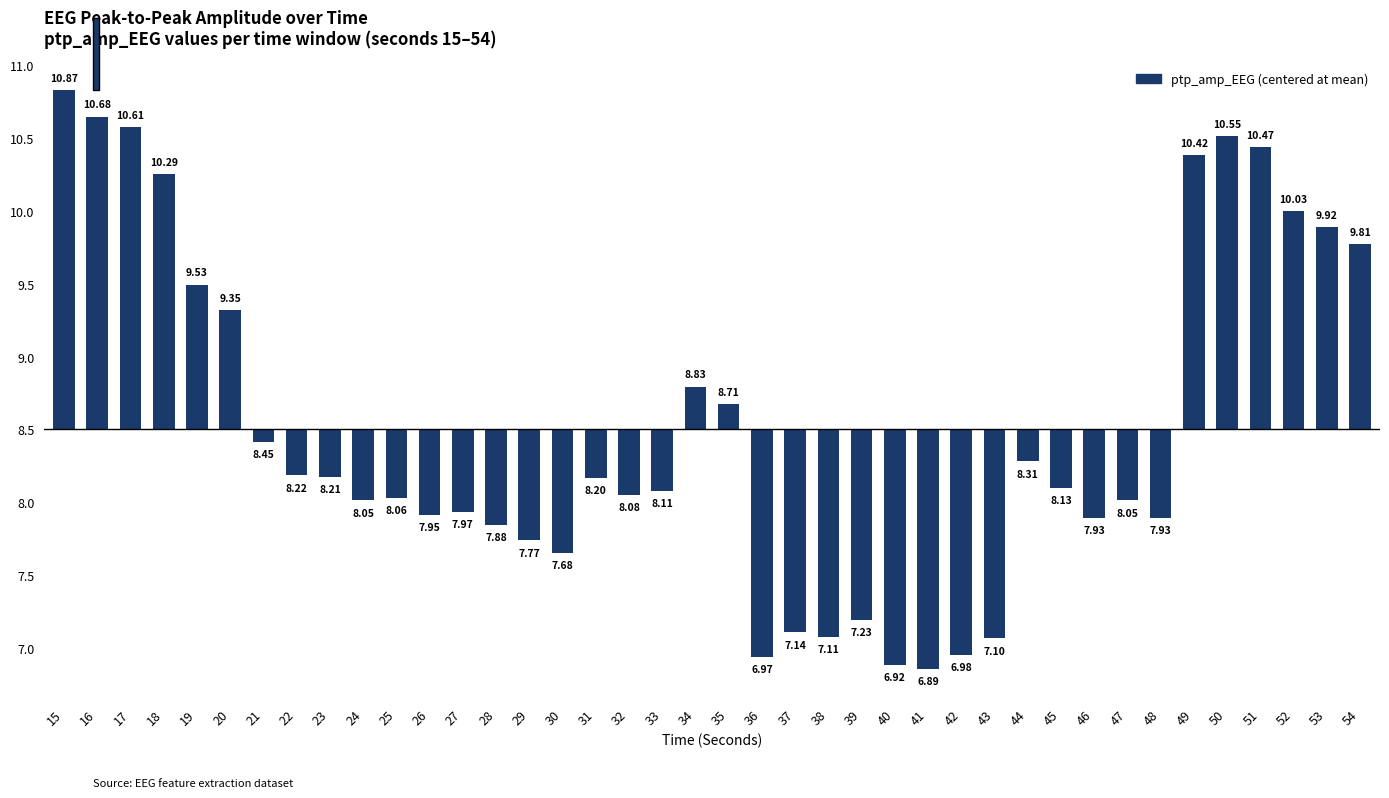

What is the difference between the maximum and minimum values?

4.0